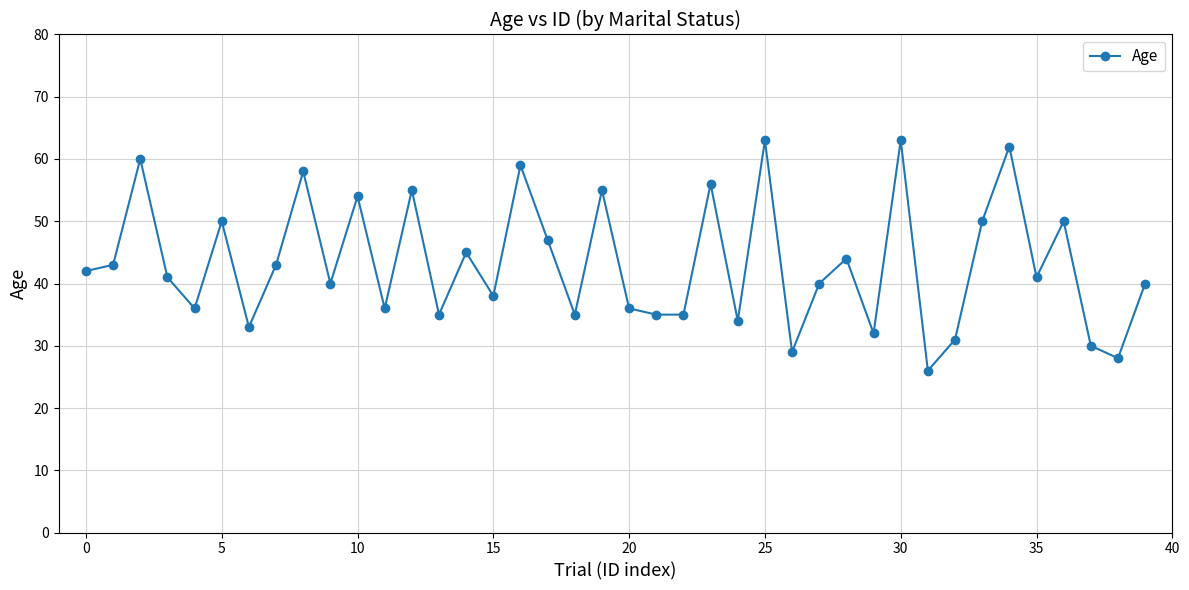

What is the average value?

43